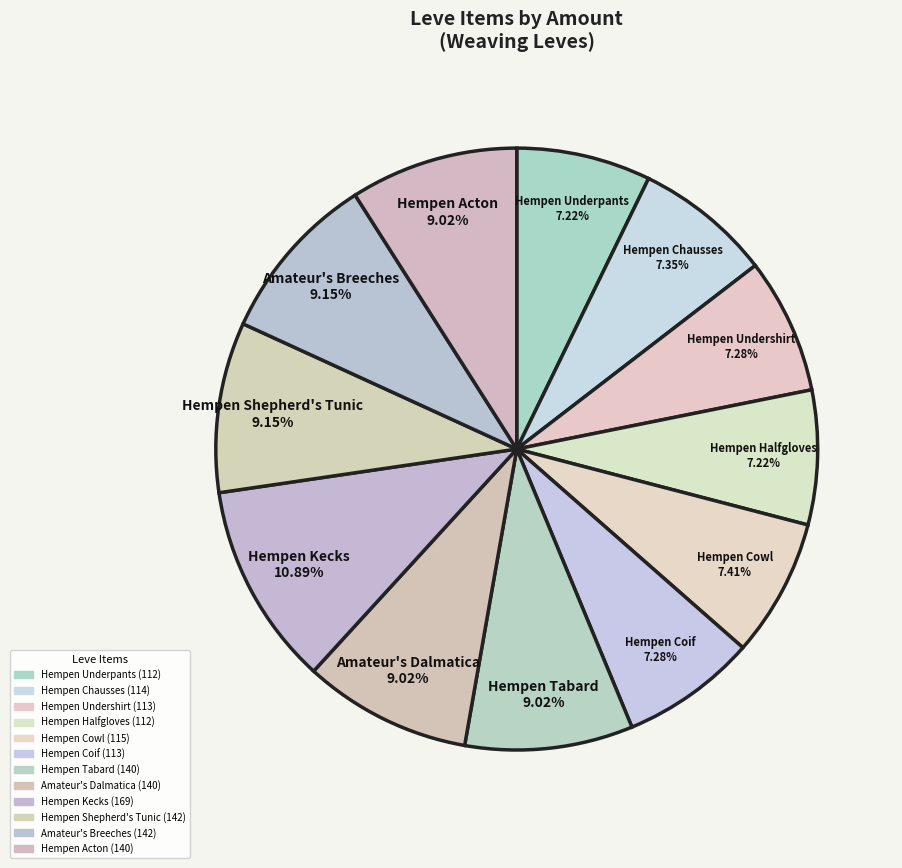

To the nearest percent, what percentage of the pie is Hempen Underpants?

7%